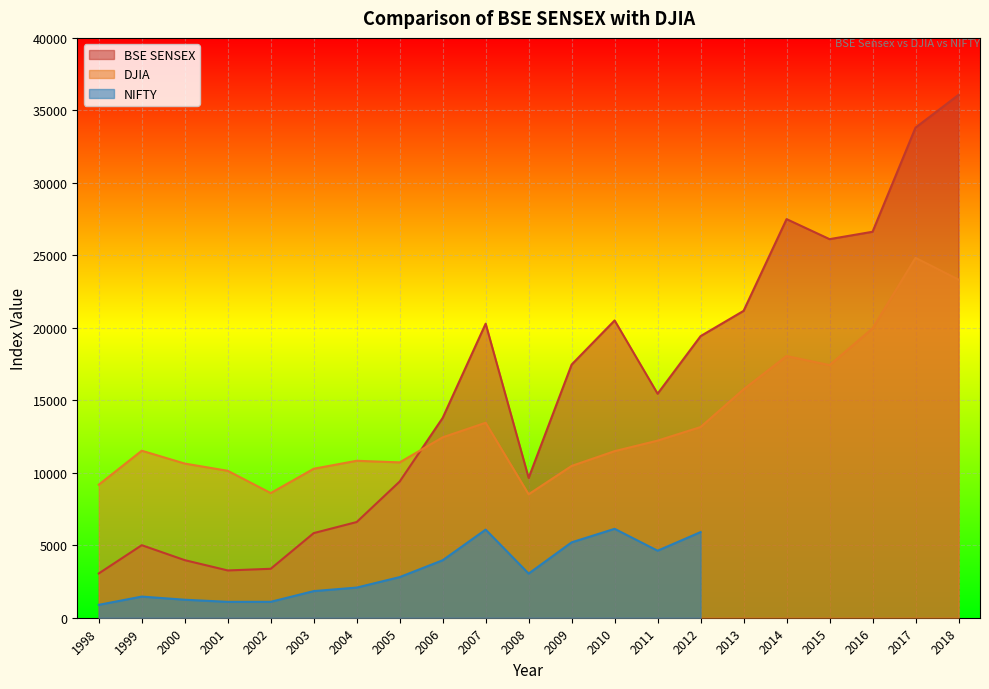

What is the average value of the DJIA series?

13476